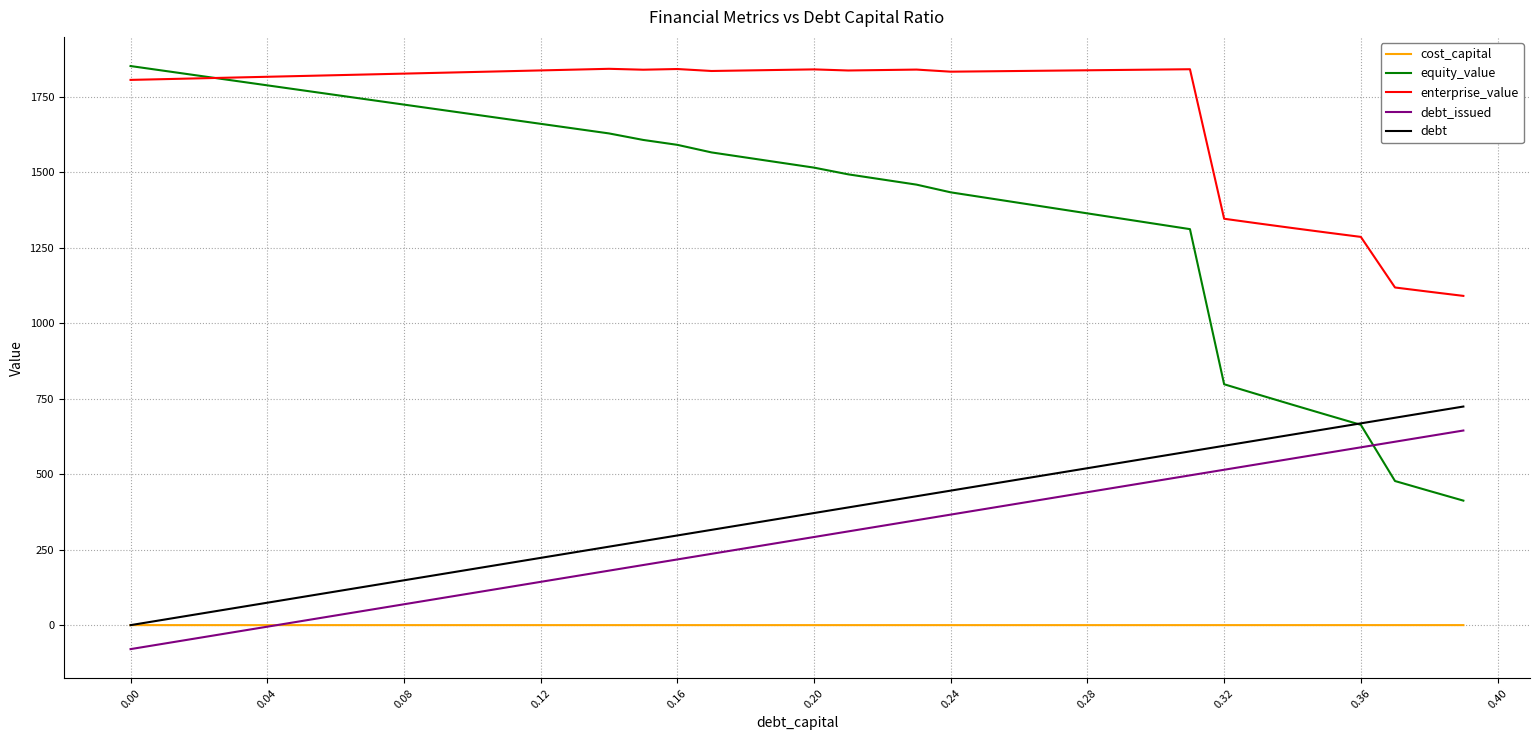

Which series has the largest total across all categories?

enterprise_value